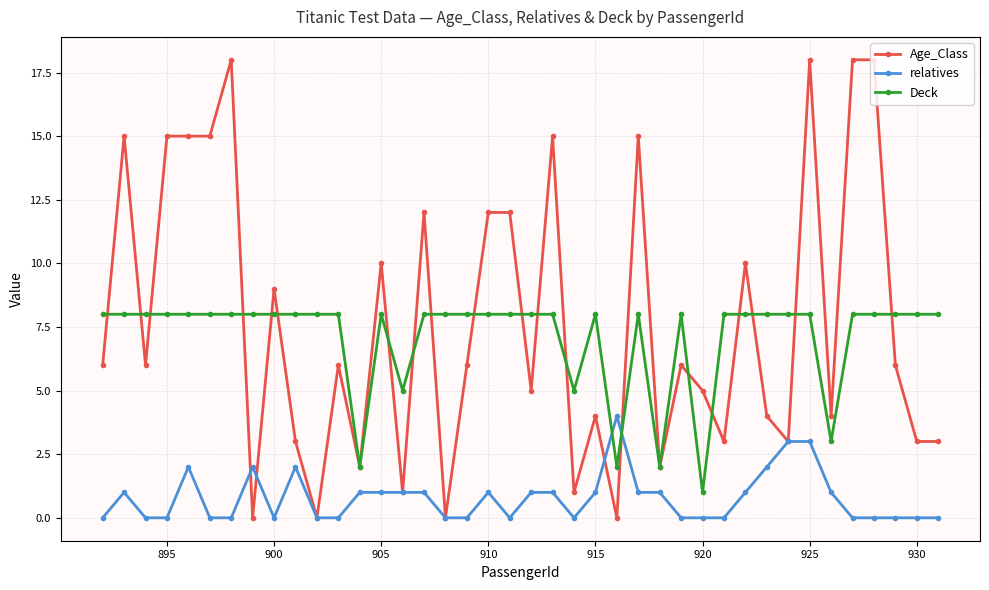

True or false: Deck has more than 1 points higher than both neighbors.

True